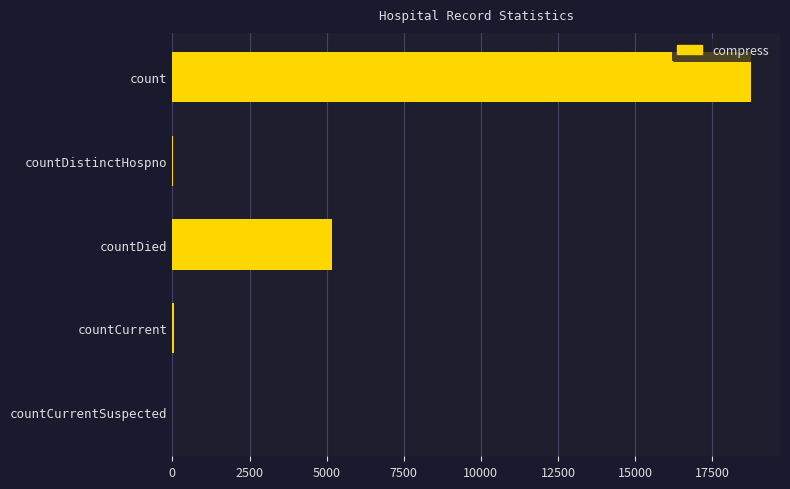

Where is the data nearest to the value 9377?

countDied